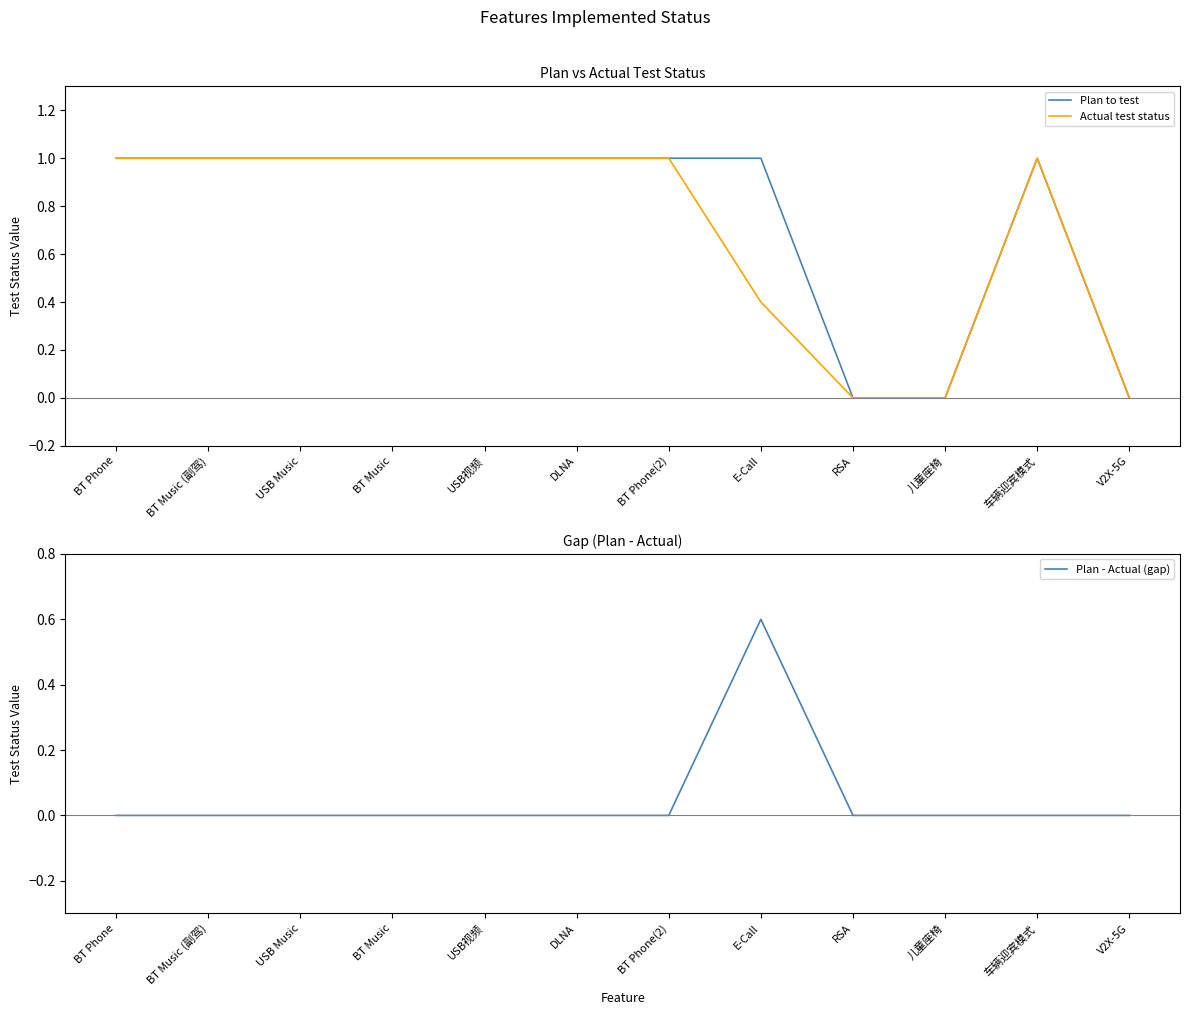

How many data points in Actual test status are less than 1?

4